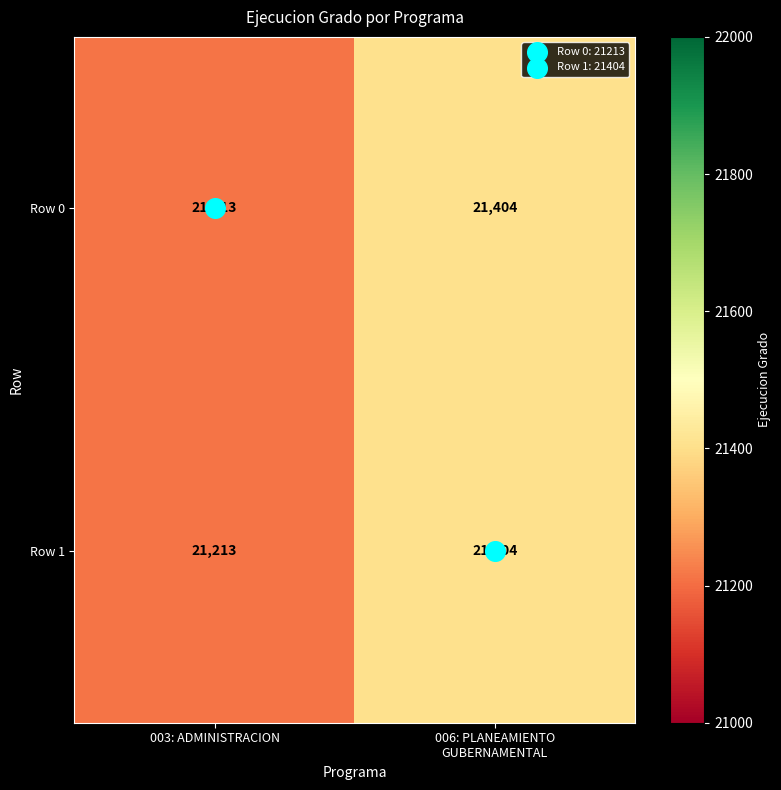

What is the difference between the maximum and minimum values in the Row 0 series?

191